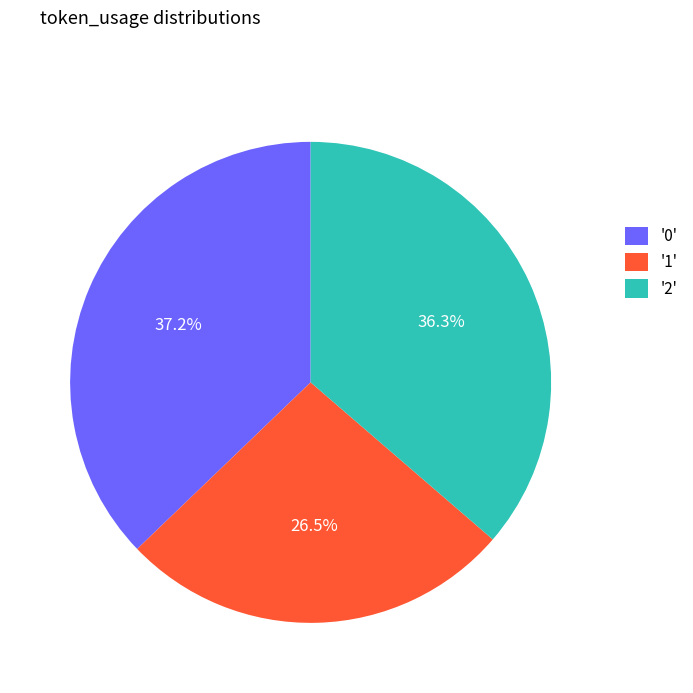

To the nearest percent, what is the average slice percentage?

33%